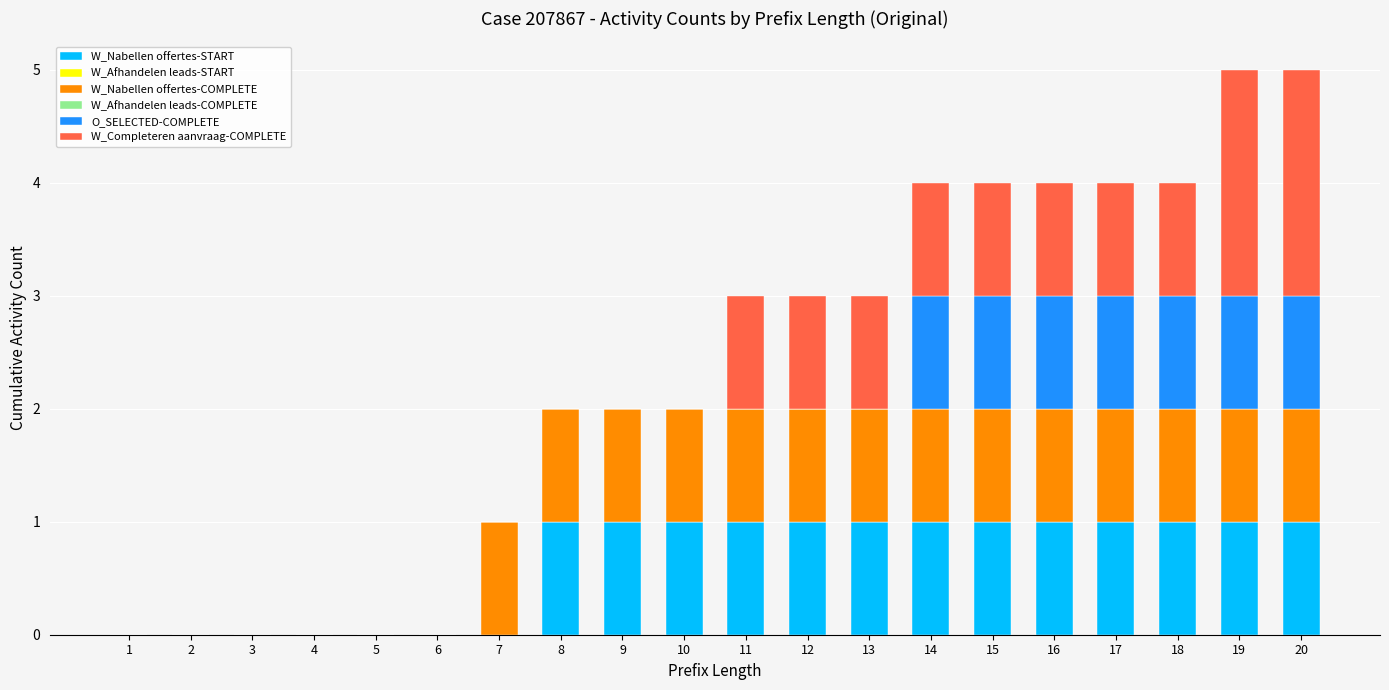

What is the total value across all series at 8?

2